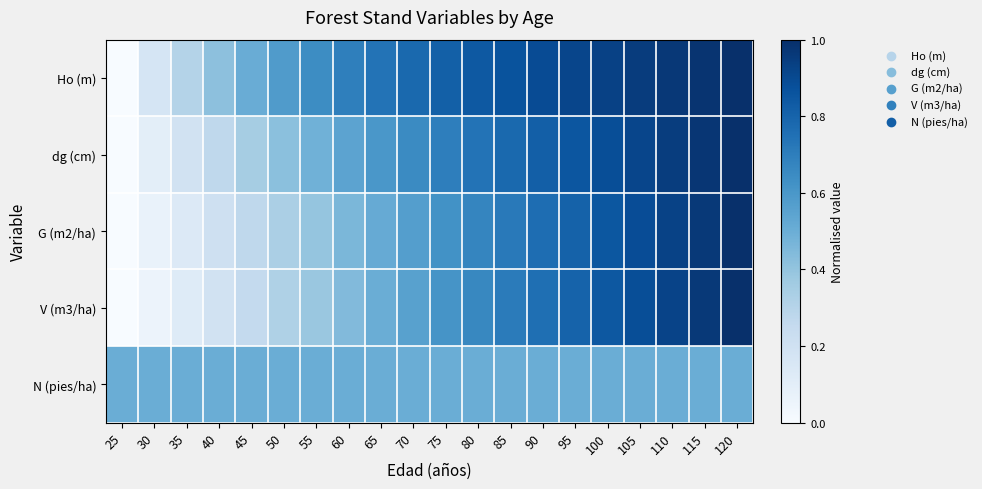

At how many categories does at least one series exceed 0?

20